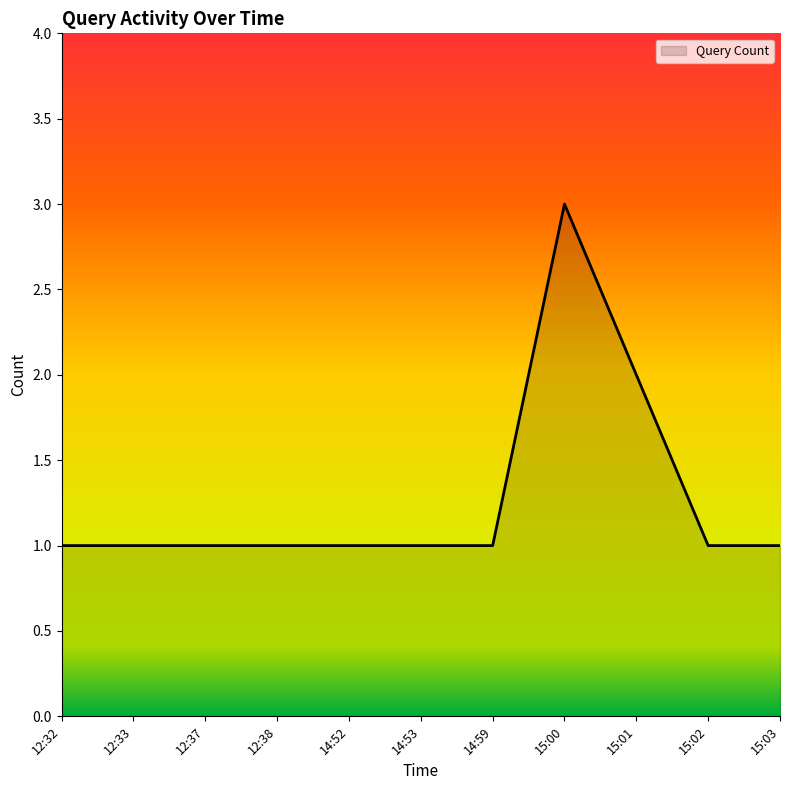

How many lines are shown in the chart?

1